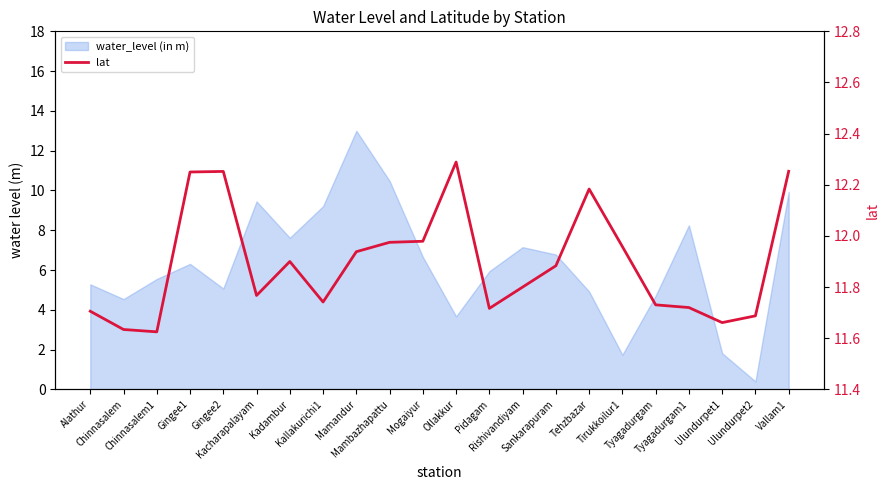

Reading left to right, transcribe all the data shown in this chart.

Alathur=11.7	Chinnasalem=11.6	Chinnasalem1=11.6	Gingee1=12.2	Gingee2=12.3	Kacharapalayam=11.8	Kadambur=11.9	Kallakurichi1=11.7	Mamandur=11.9	Mambazhapattu=12.0	Mogaiyur=12.0	Ollakkur=12.3	Pidagam=11.7	Rishivandiyam=11.8	Sankarapuram=11.9	Tehzbazar=12.2	Tirukkoilur1=12.0	Tyagadurgam=11.7	Tyagadurgam1=11.7	Ulundurpet1=11.7	Ulundurpet2=11.7	Vallam1=12.3